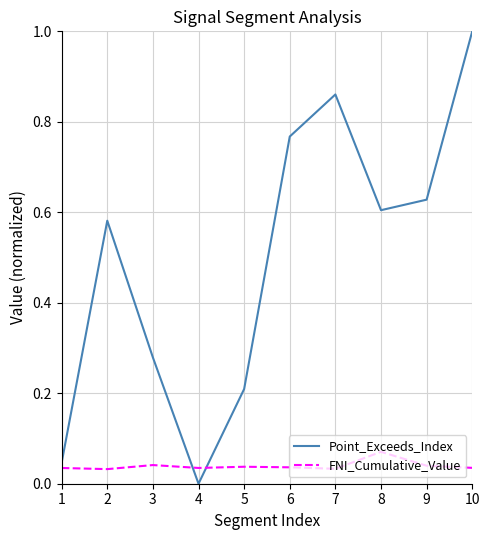

What is the difference between the highest and lowest values at 3?

0.2